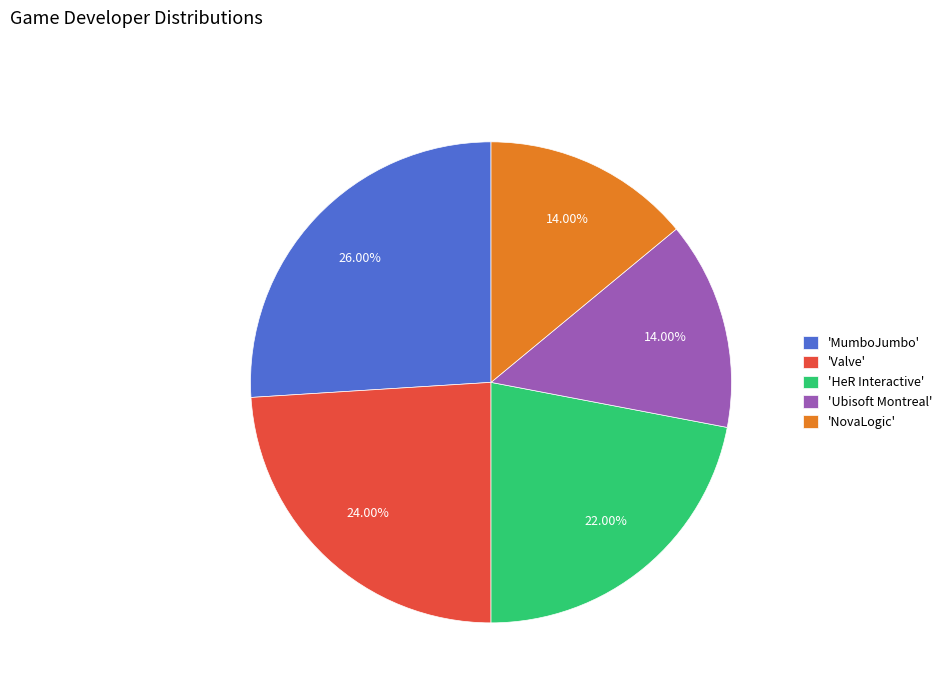

What is the largest slice in the pie chart?

'MumboJumbo'